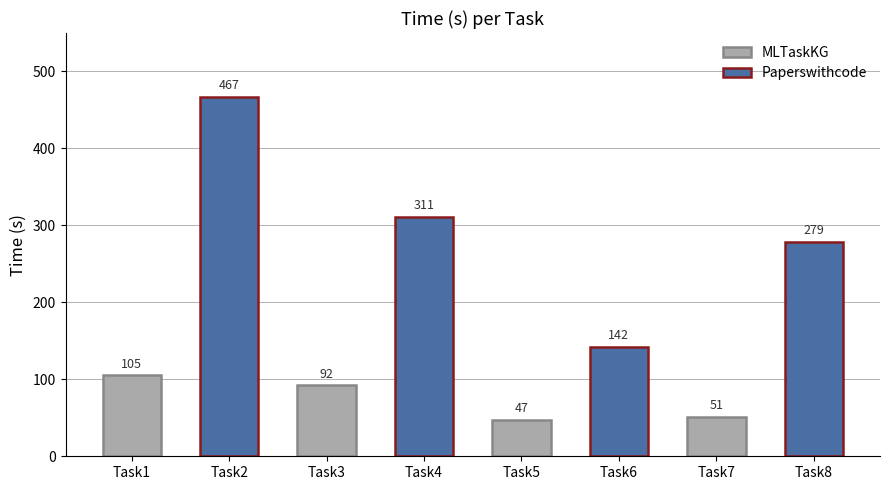

How many bars are there in total?

8